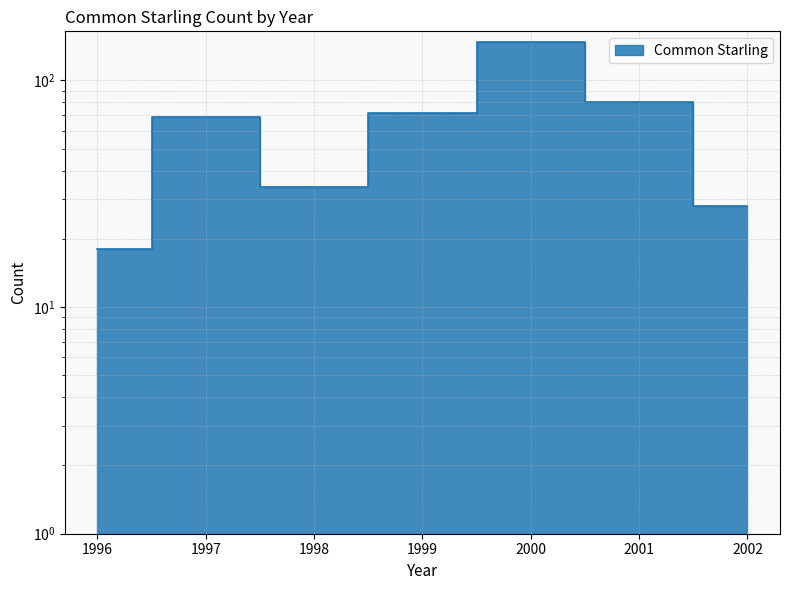

True or false: there are more than 1 points higher than both neighbors.

True